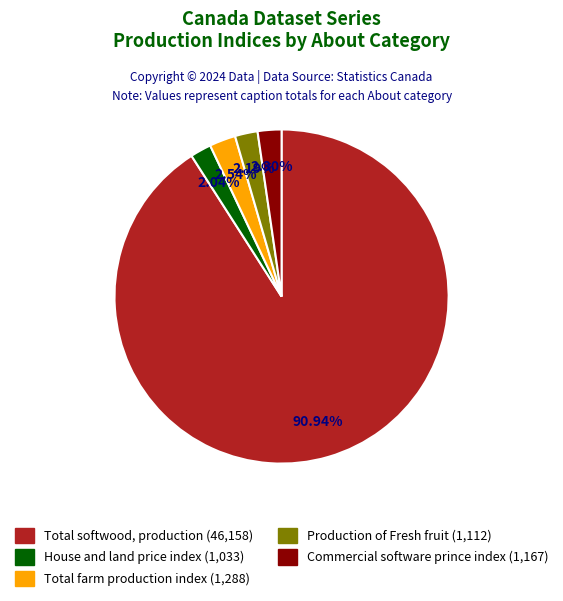

Which category accounts for the majority?

Total softwood, production